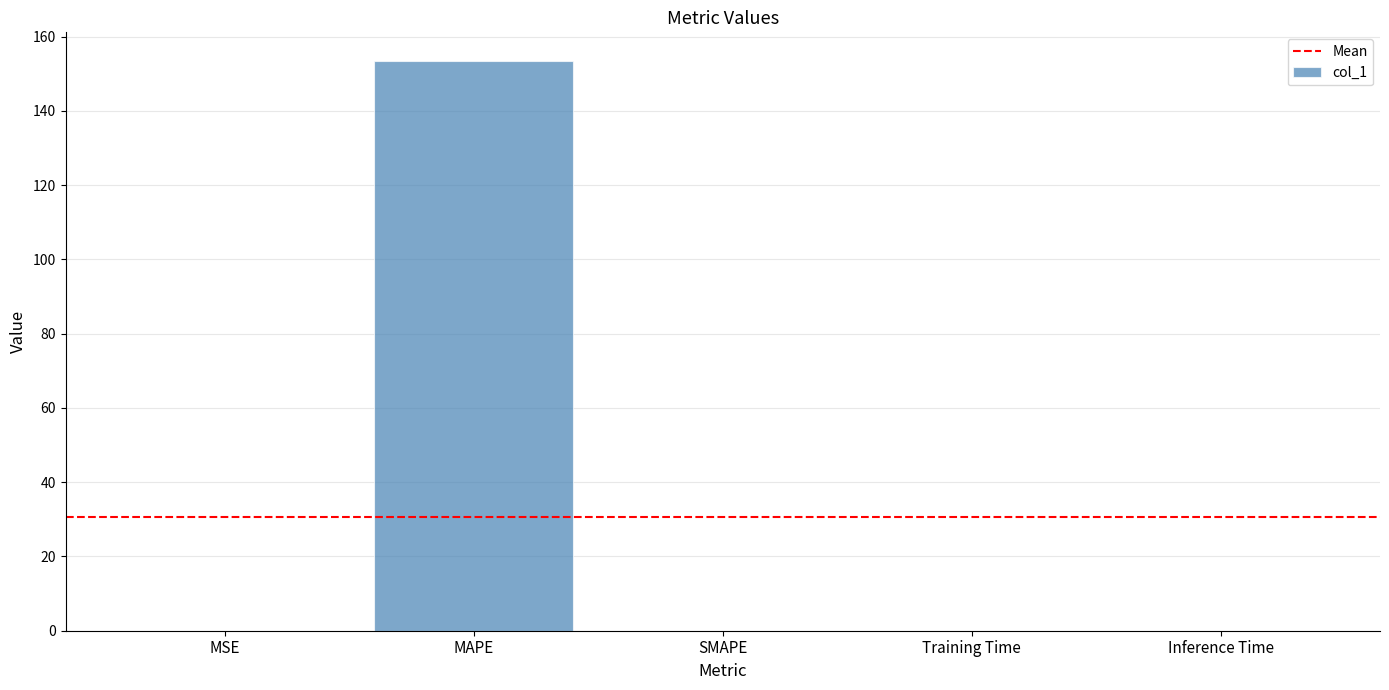

Between Inference Time and MAPE, which is larger?

MAPE